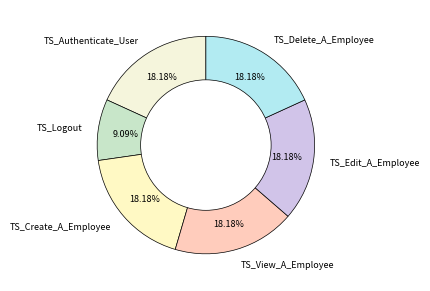

How much of the chart is everything except TS_Logout?

90.9%